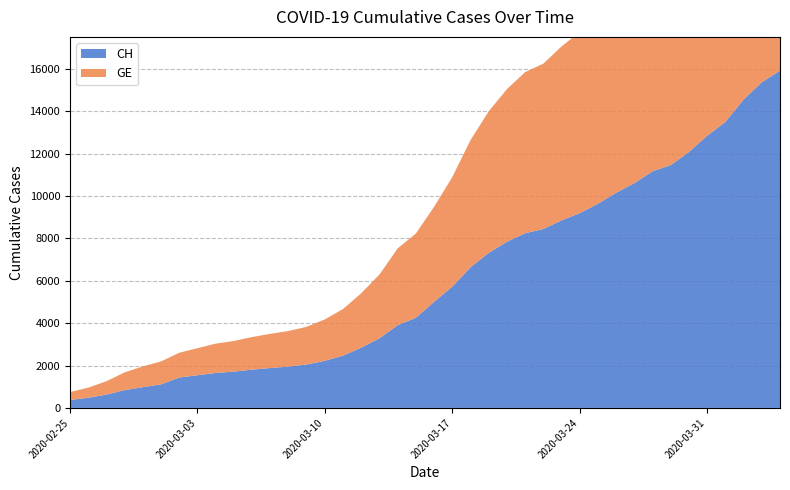

Reading left to right, transcribe all the data shown in this chart.

GE: 375	479	630	840	981	1083	1171	1278	1384	1447	1538	1614	1681	1780	1955	2201	2574	3010	3627	3978	4485	5174	6002	6681	7205	7607	7807	8213	8554	9000	9520	9971	10533	10825	11444	12210	12863	13919	14733	15284
CH: 375	479	630	840	981	1113	1436	1544	1652	1715	1809	1885	1952	2051	2226	2472	2845	3291	3908	4259	5012	5731	6644	7323	7847	8249	8449	8855	9196	9642	10162	10613	11175	11467	12086	12852	13505	14561	15375	15926